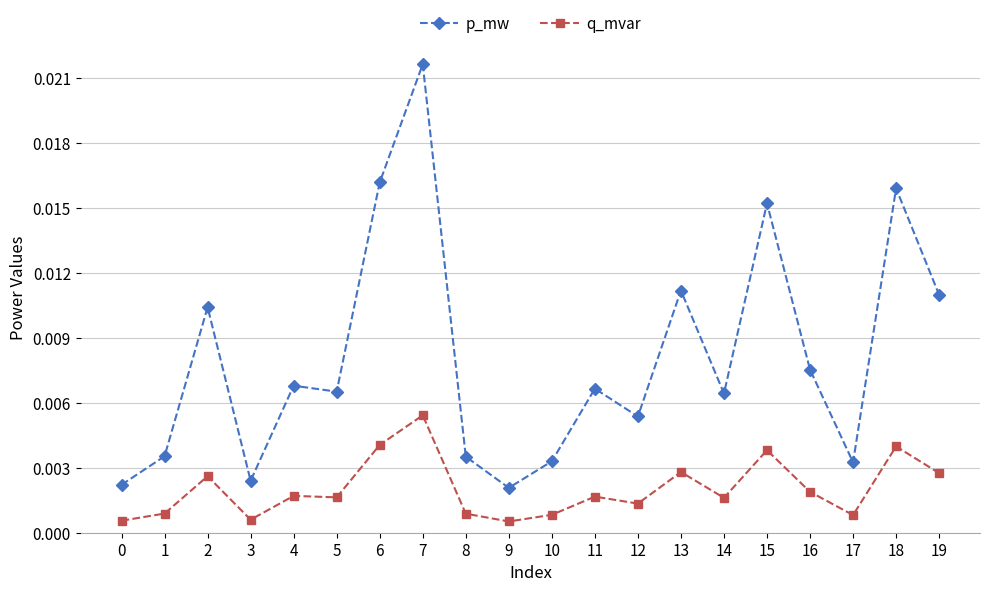

True or false: q_mvar and p_mw cross at least once.

False